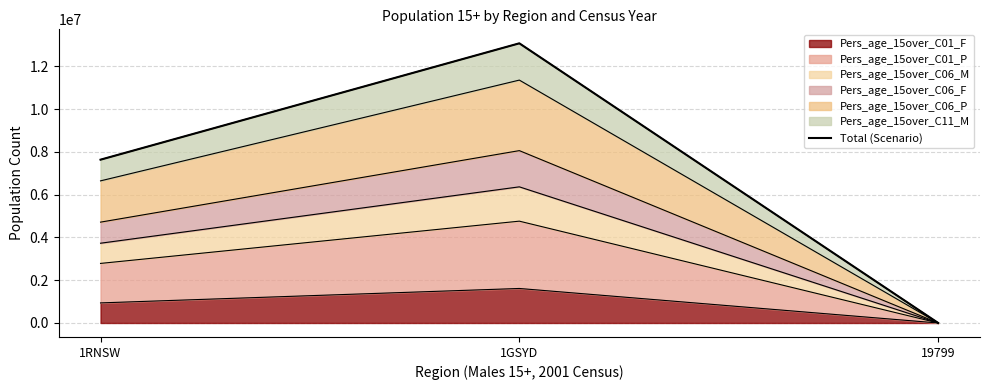

What is the sum of the values at 1GSYD and 19799?

13087729